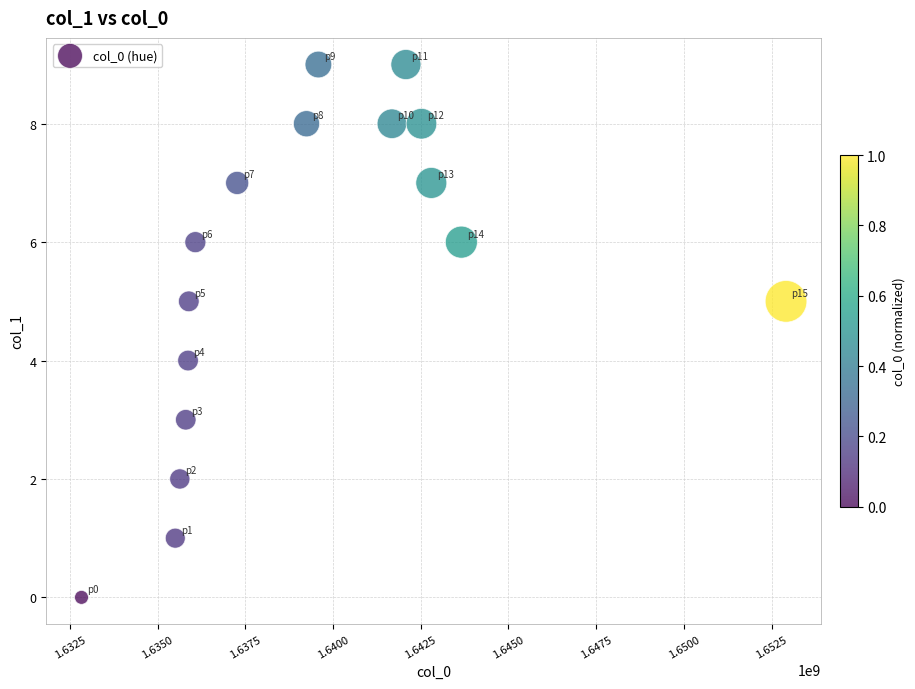

What is the range of X values (max minus min)?

20080703